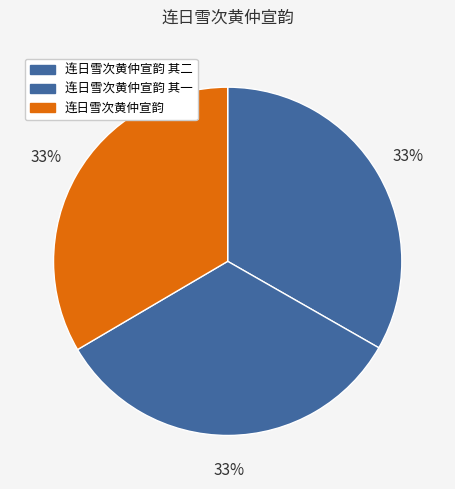

How many slices are in this pie chart?

3